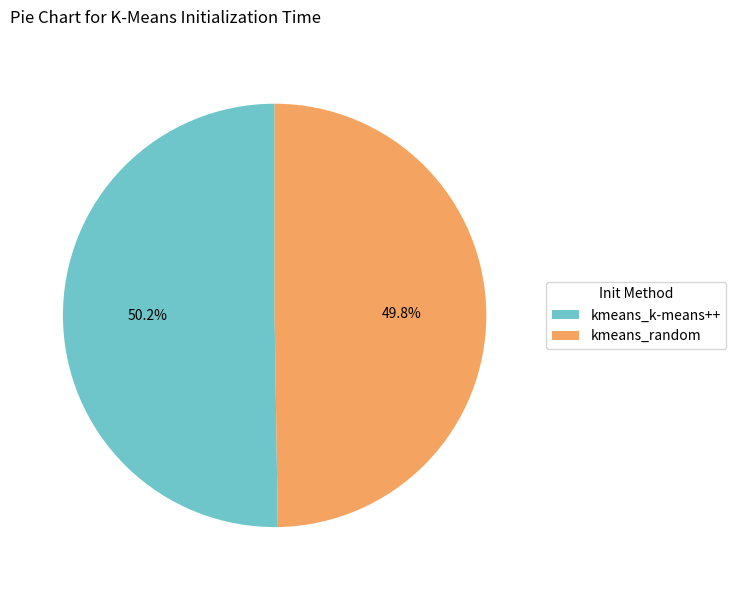

The kmeans_random slice represents 62% of the pie. True or false?

False